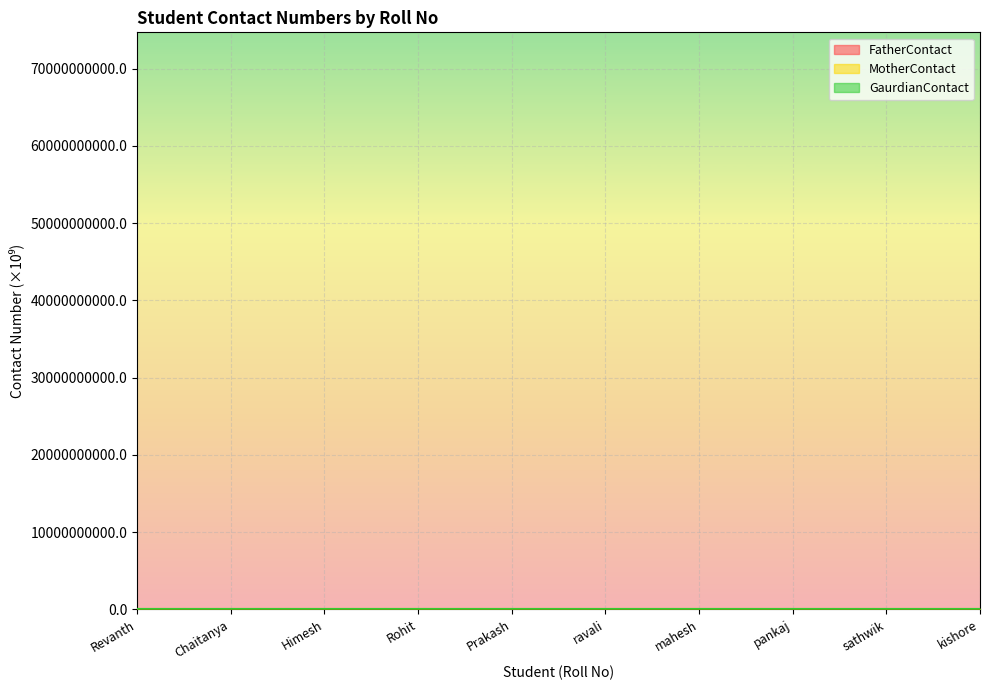

List the labels in order of FatherContact value, smallest first.

Rohit, mahesh, ravali, Prakash, pankaj, Chaitanya, sathwik, Revanth, kishore, Himesh